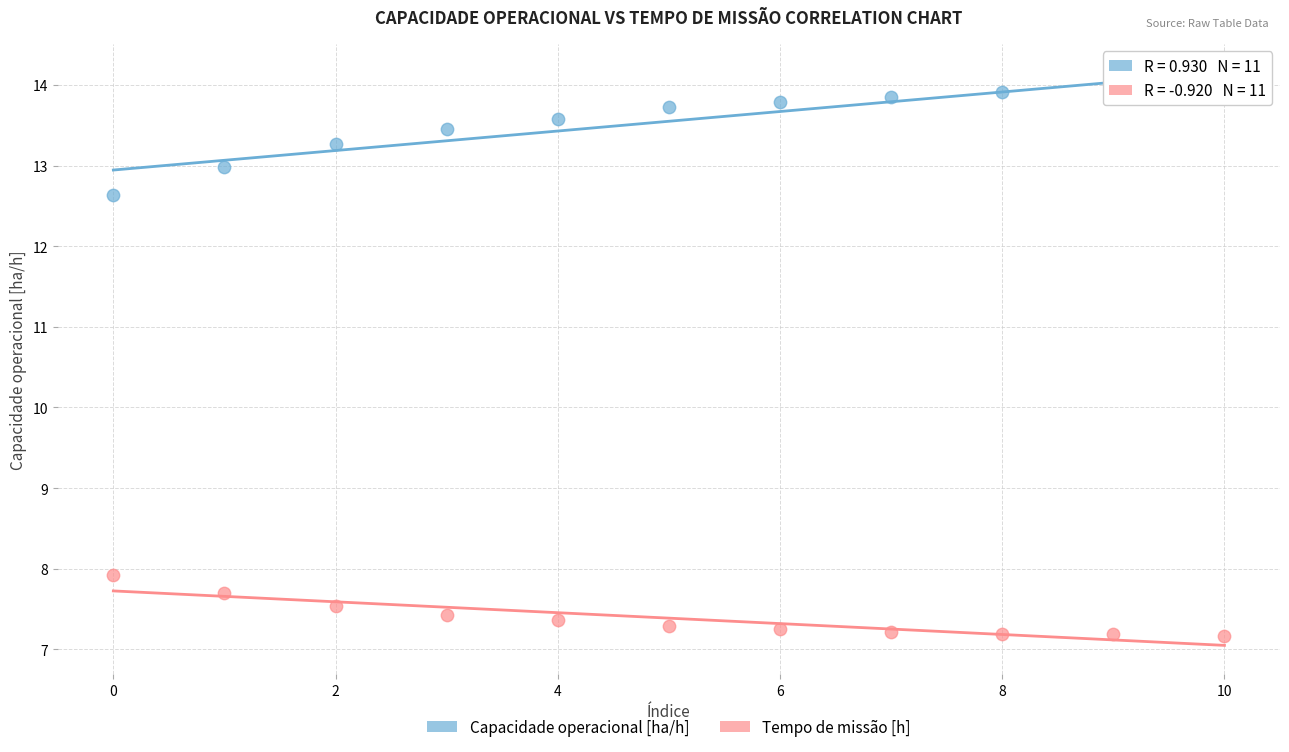

Across all series, what Y value is closest to 10?

7.9